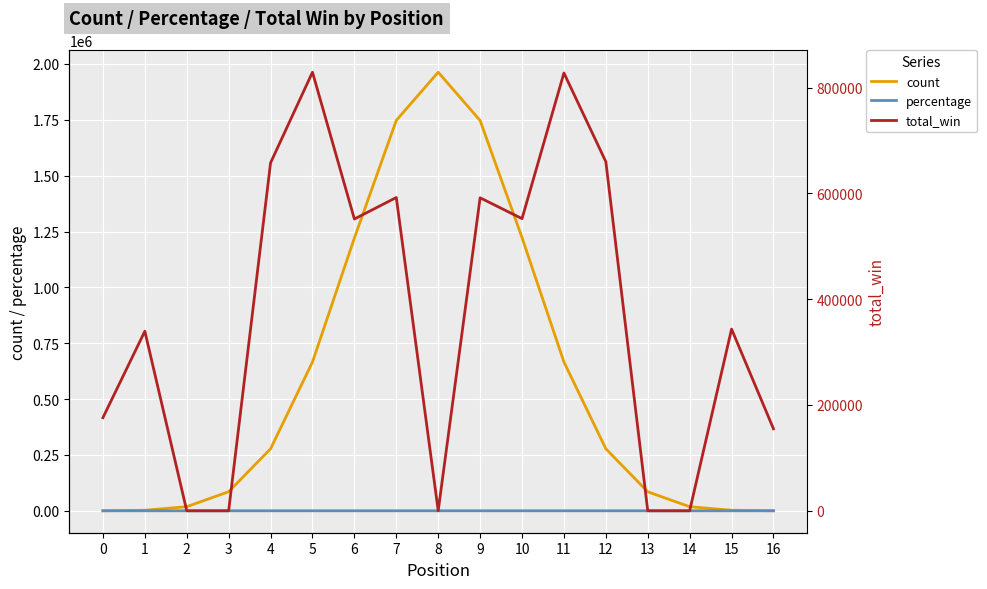

Reading right to left, what are all the values shown in this chart?

count: 136.0	2444.0	18312.0	85036.0	277613.0	666040.0	1222735.0	1746825.0	1962961.0	1747380.0	1220831.0	665966.0	277428.0	85366.0	18373.0	2403.0	151.0
percentage: 0.0	0.0	0.2	0.9	2.8	6.7	12.2	17.5	19.6	17.5	12.2	6.7	2.8	0.9	0.2	0.0	0.0
total_win: 155000.0	343500.0	0.0	0.0	659973.3	827652.1	552300.4	591712.8	0.0	592264.2	551616.8	829128.3	657743.1	0.0	0.0	339500.0	176000.0